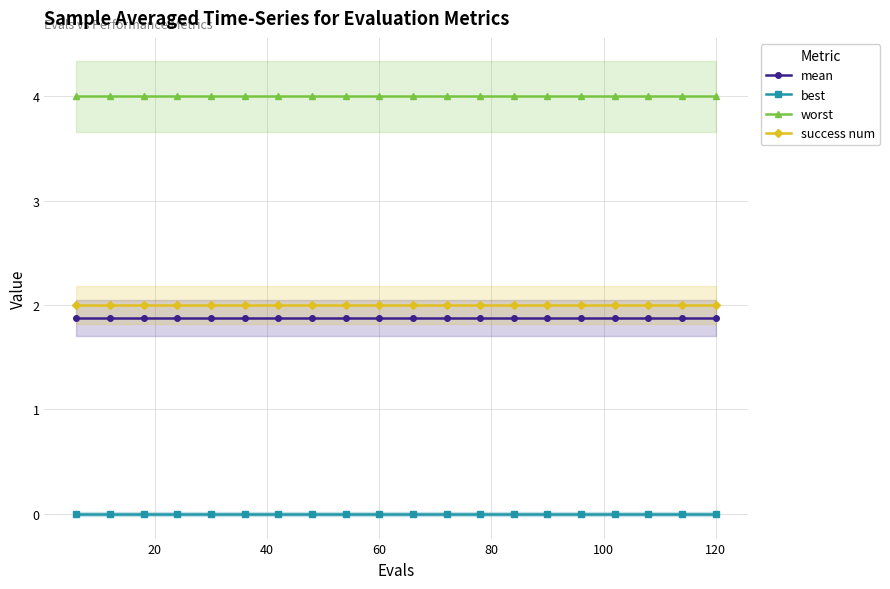

True or false: worst and success num cross at least once.

False